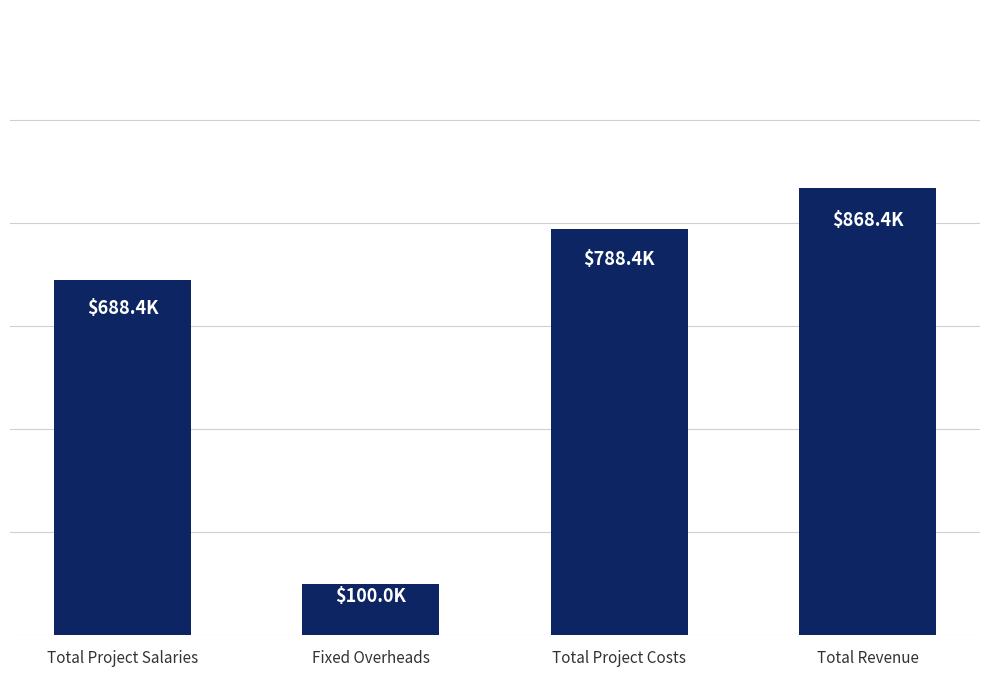

The chart shows a value of 788405.8 at Total Project Costs. True or false?

True